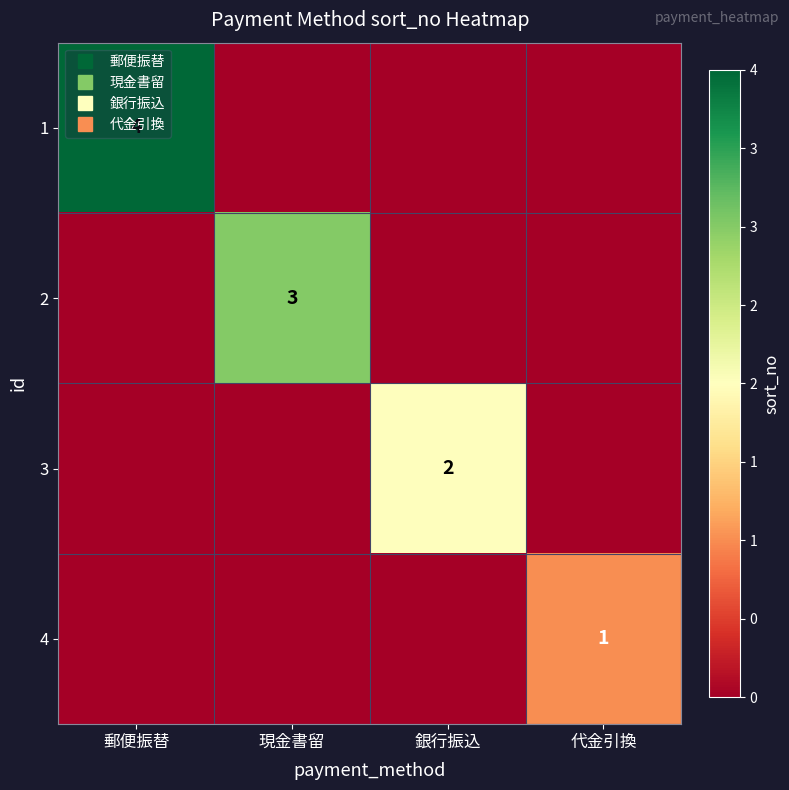

At how many categories does at least one series exceed 3?

1